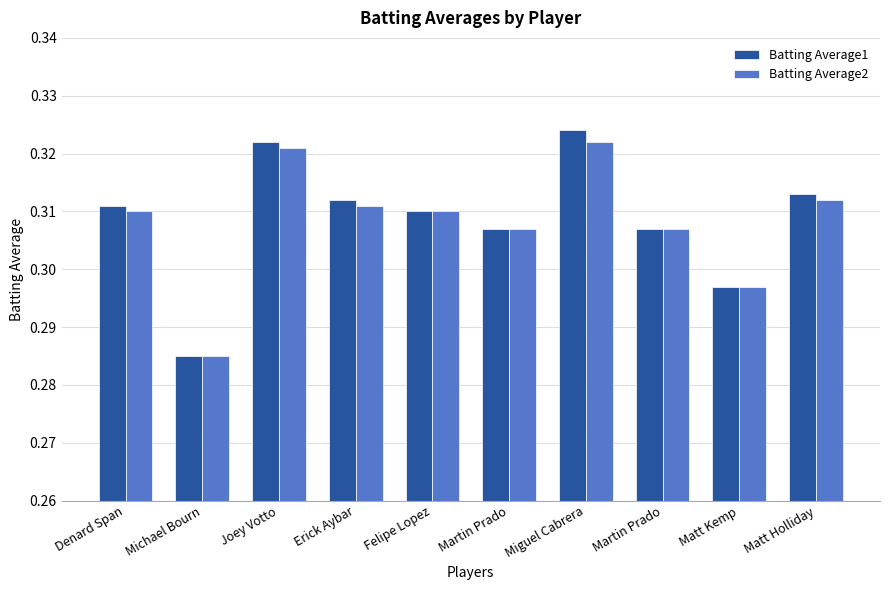

What are all the series names shown in the legend?

Batting Average1, Batting Average2